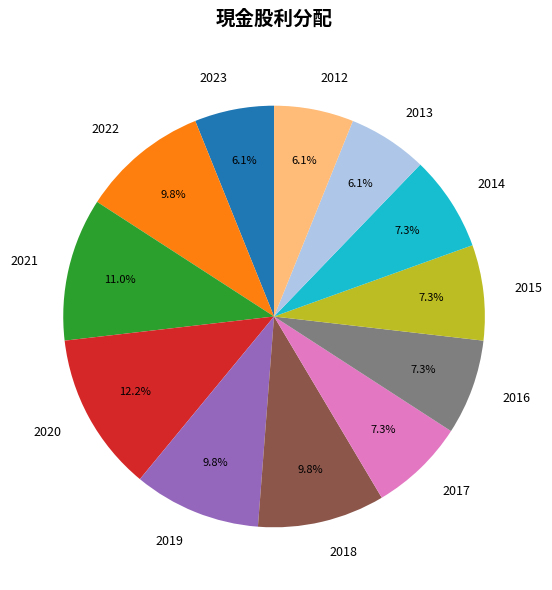

Which has a higher value, 2014 or 2012?

2014